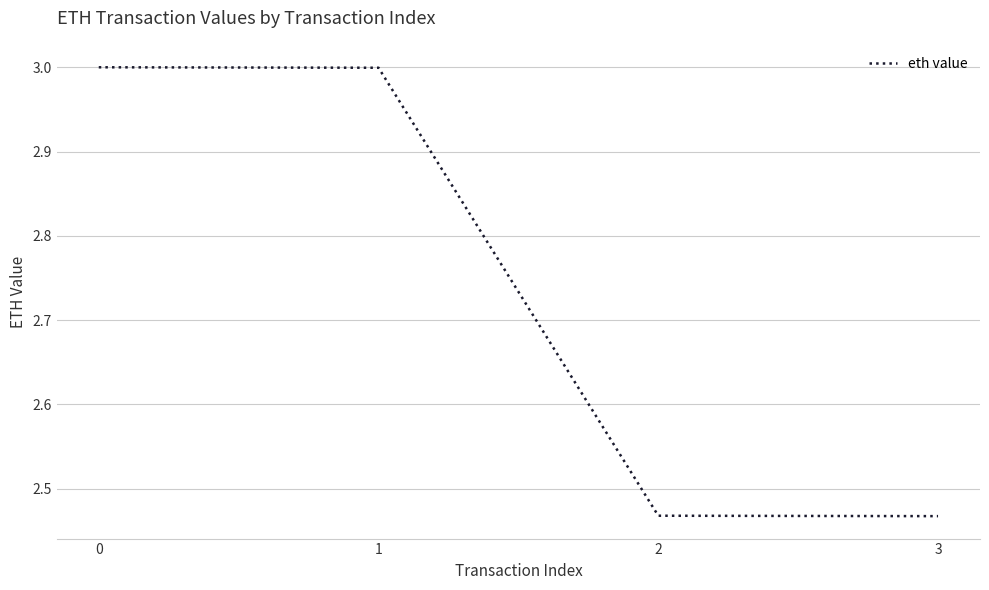

What is the average value?

2.7